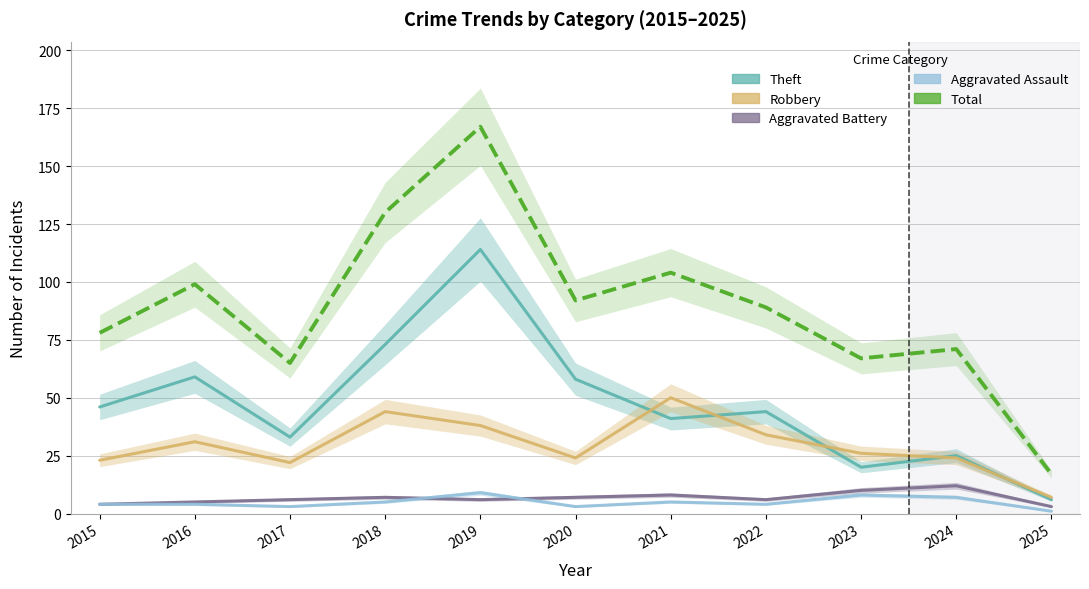

Is it true that Total equals 6 at 2025?

False